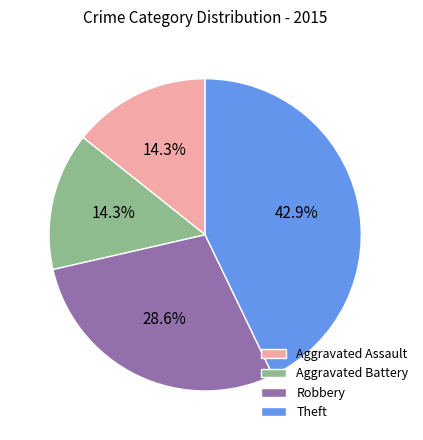

Is there any slice that represents more than half of the pie?

No